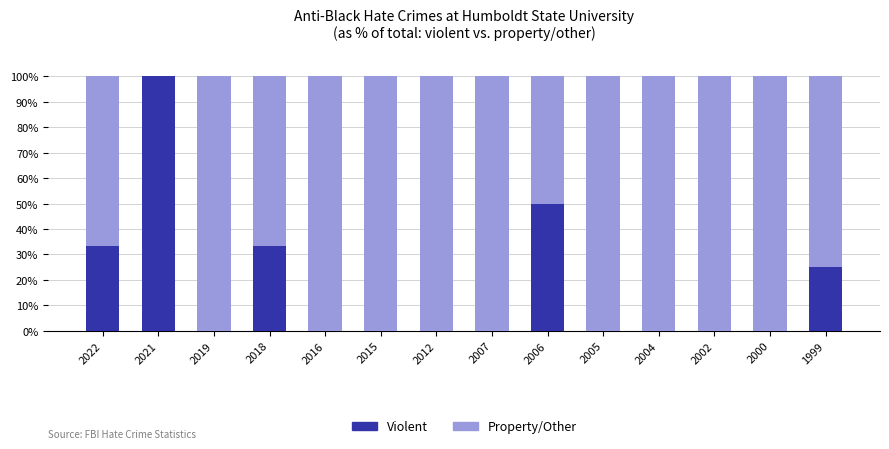

What is the total value across all series at 2018?

100.0